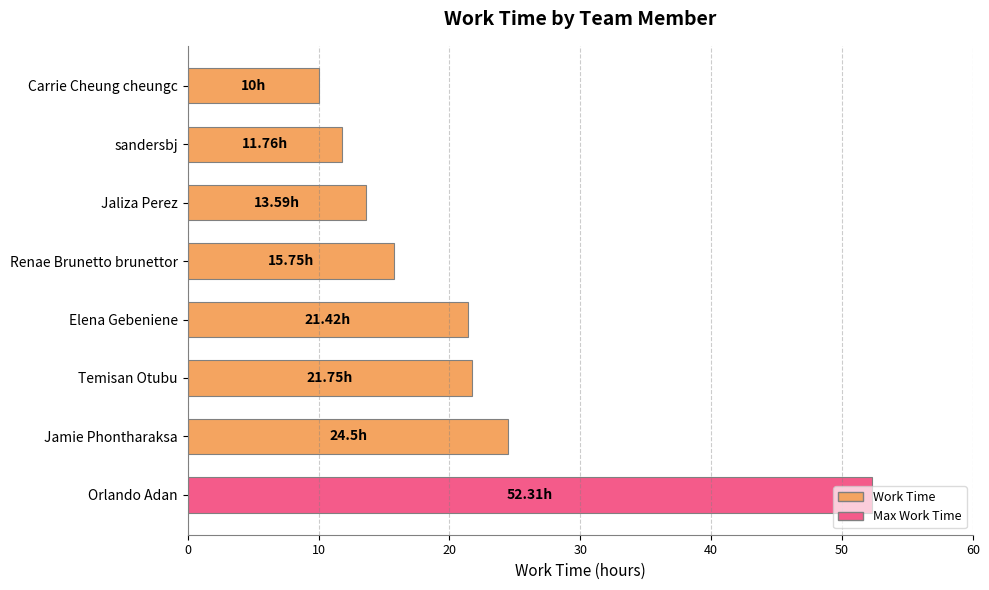

What is the label of the 1st bar from the bottom?

Orlando Adan